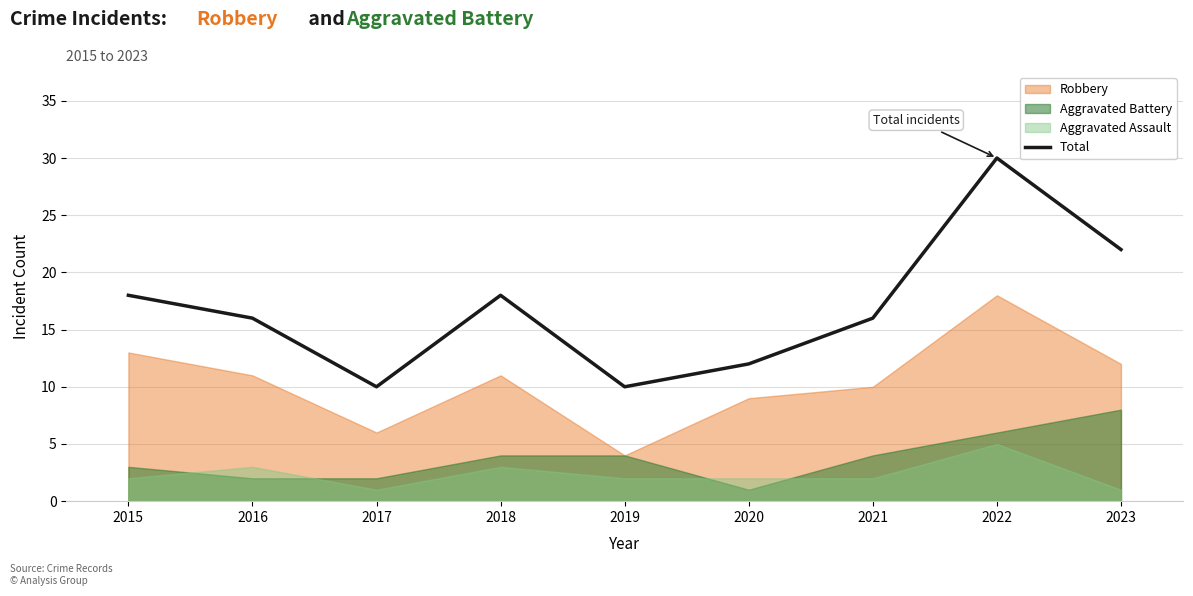

What is the minimum value shown in the chart?

10